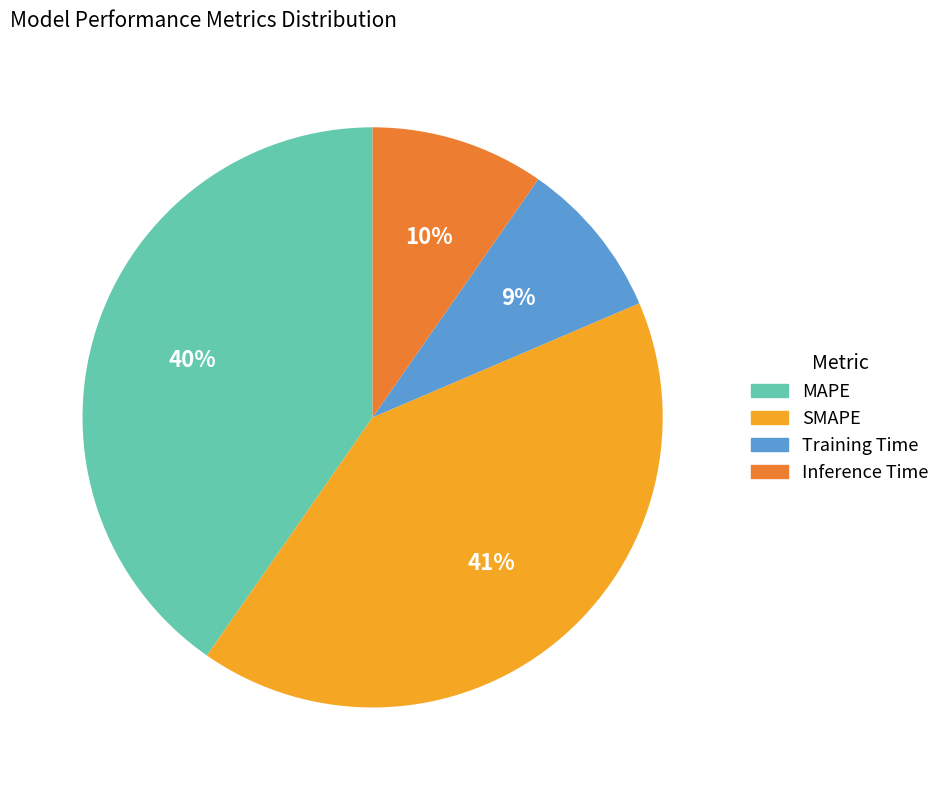

What percentage is the SMAPE slice, to the nearest percent?

41%